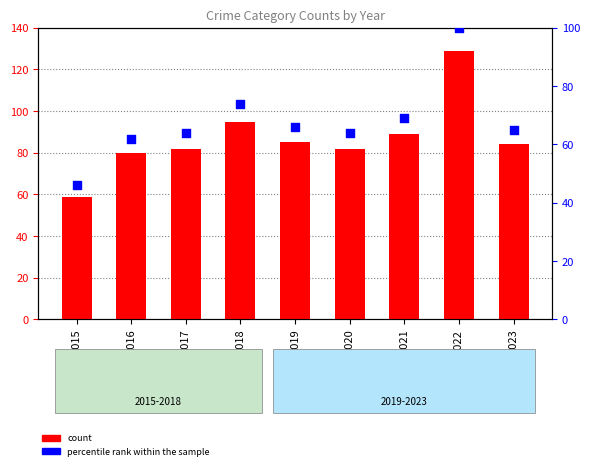

Which series has the largest total across all categories?

count